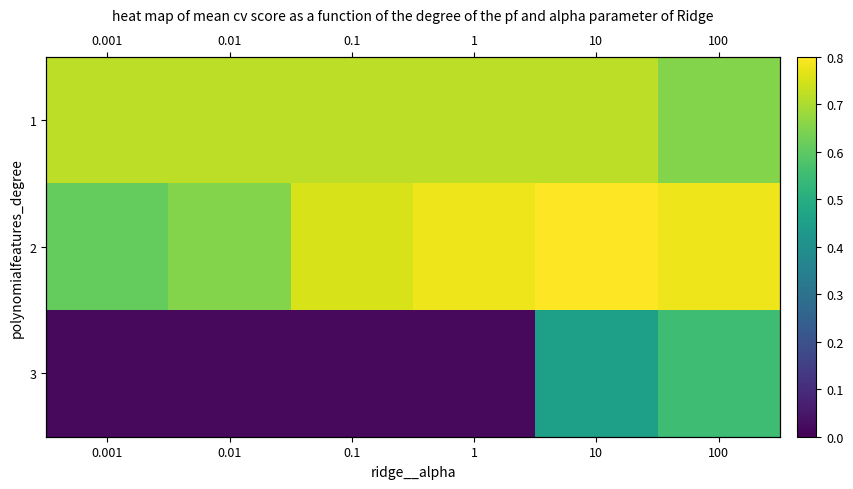

What is the difference between the second highest and minimum values in the 2 series?

0.2